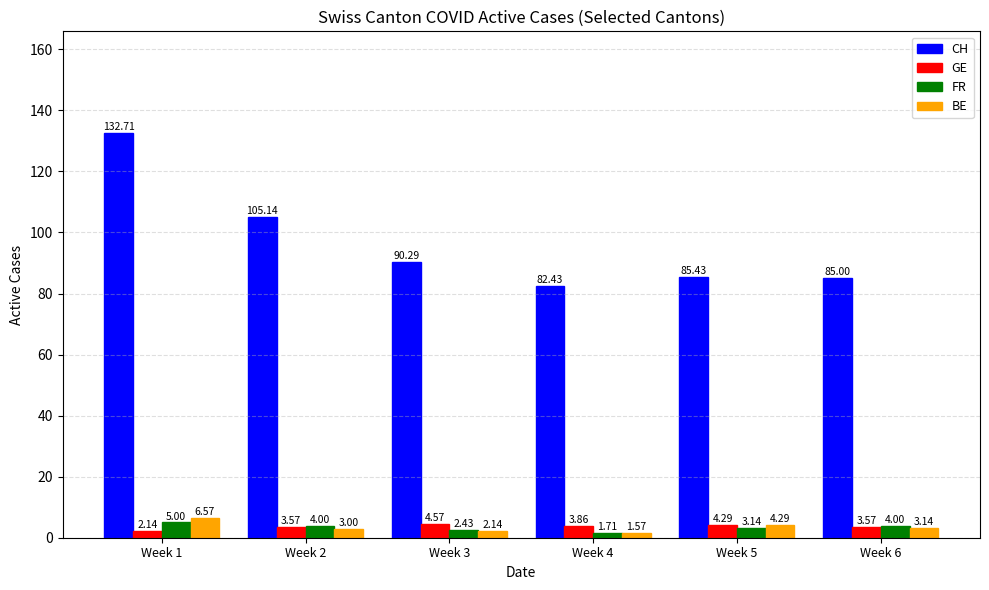

How many bars are there in each group?

4